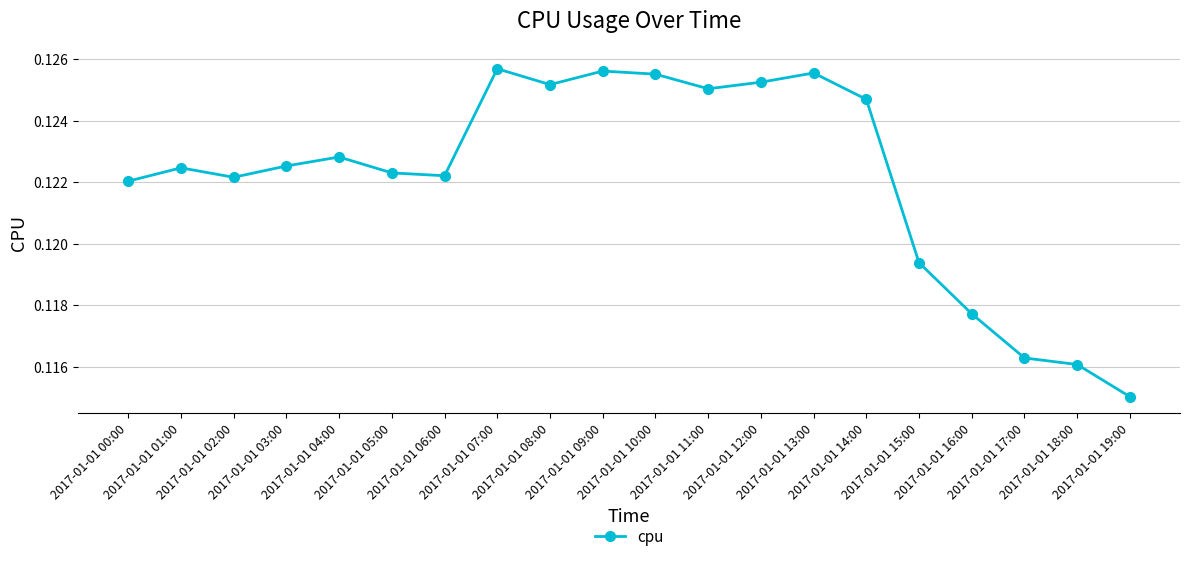

At which category does the chart reach its minimum across all series?

2017-01-01 19:00